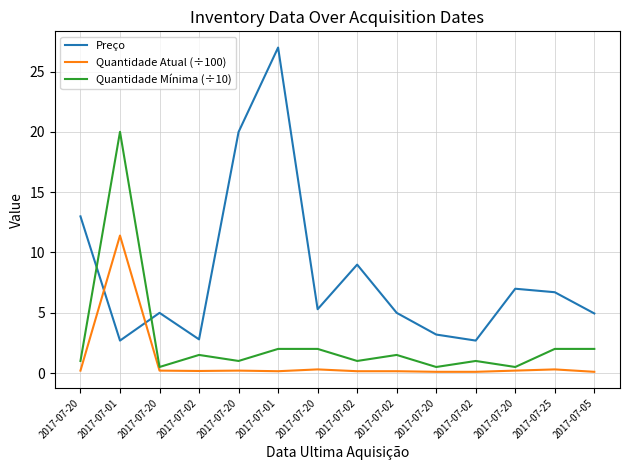

True or false: Quantidade Atual (÷100) has a value of 0.1 at 2017-07-20.

False